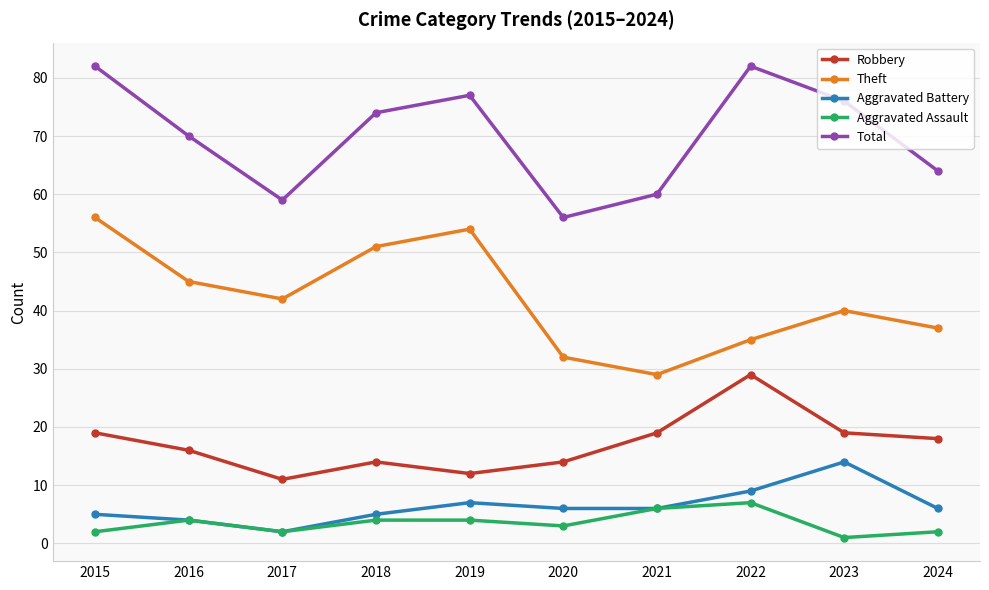

What is the lowest value of the Total series?

56